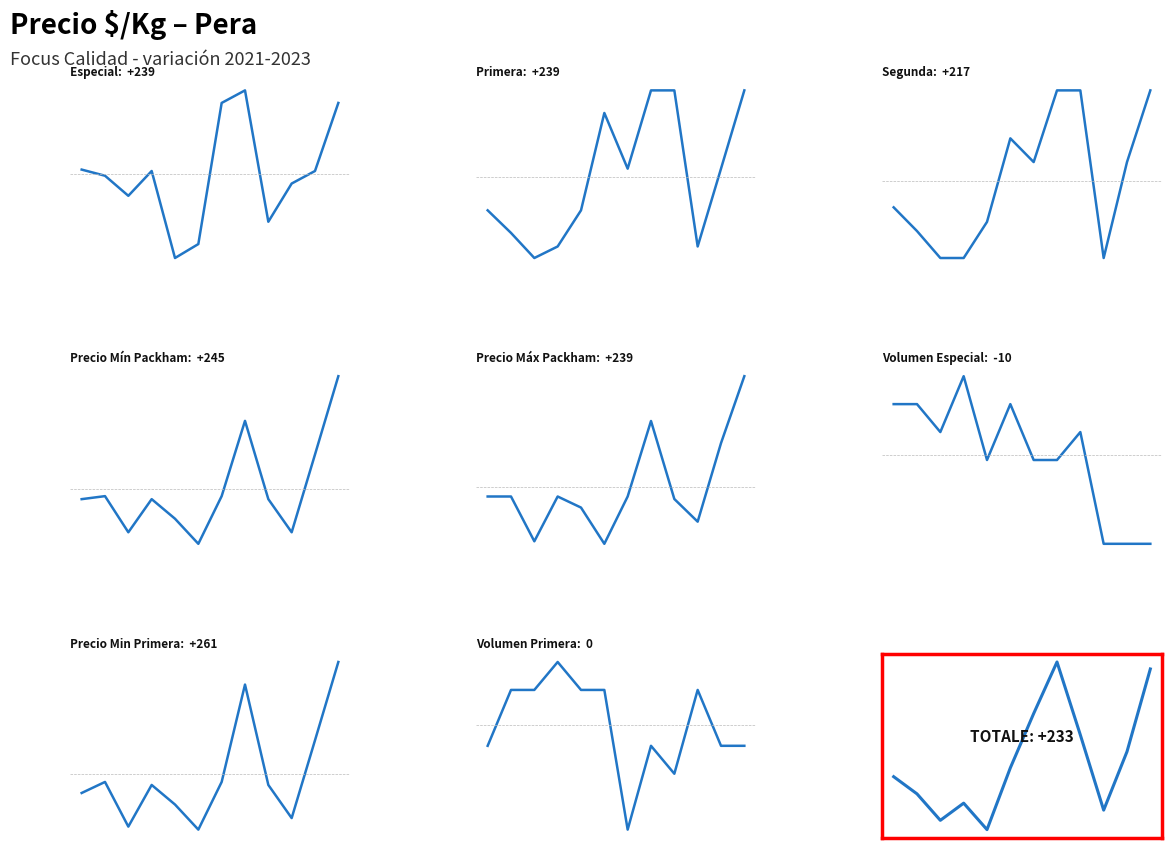

How many data points does each series have?

12